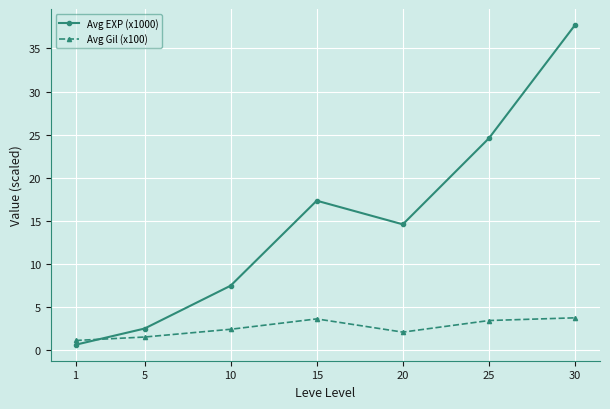

How many lines are shown in the chart?

2